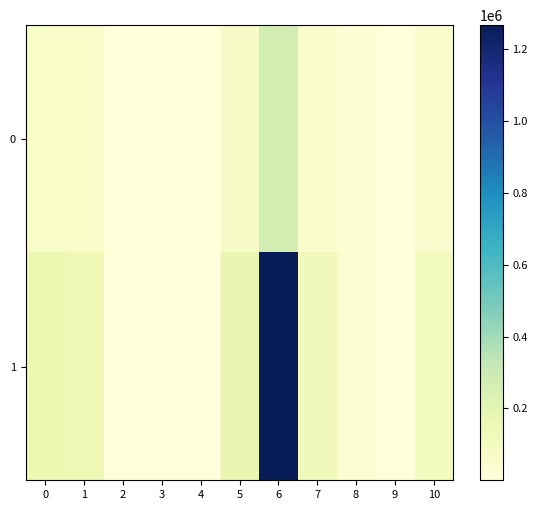

Which has a higher value, 4 or 3?

4